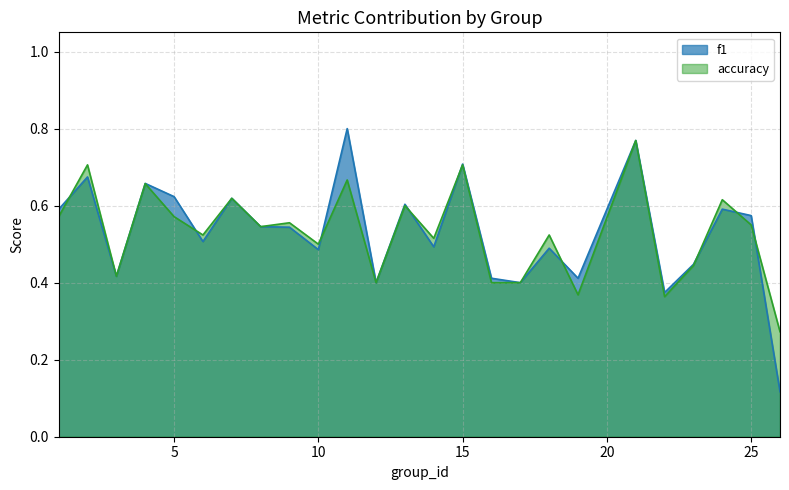

What is the total value across all series at 8?

1.1